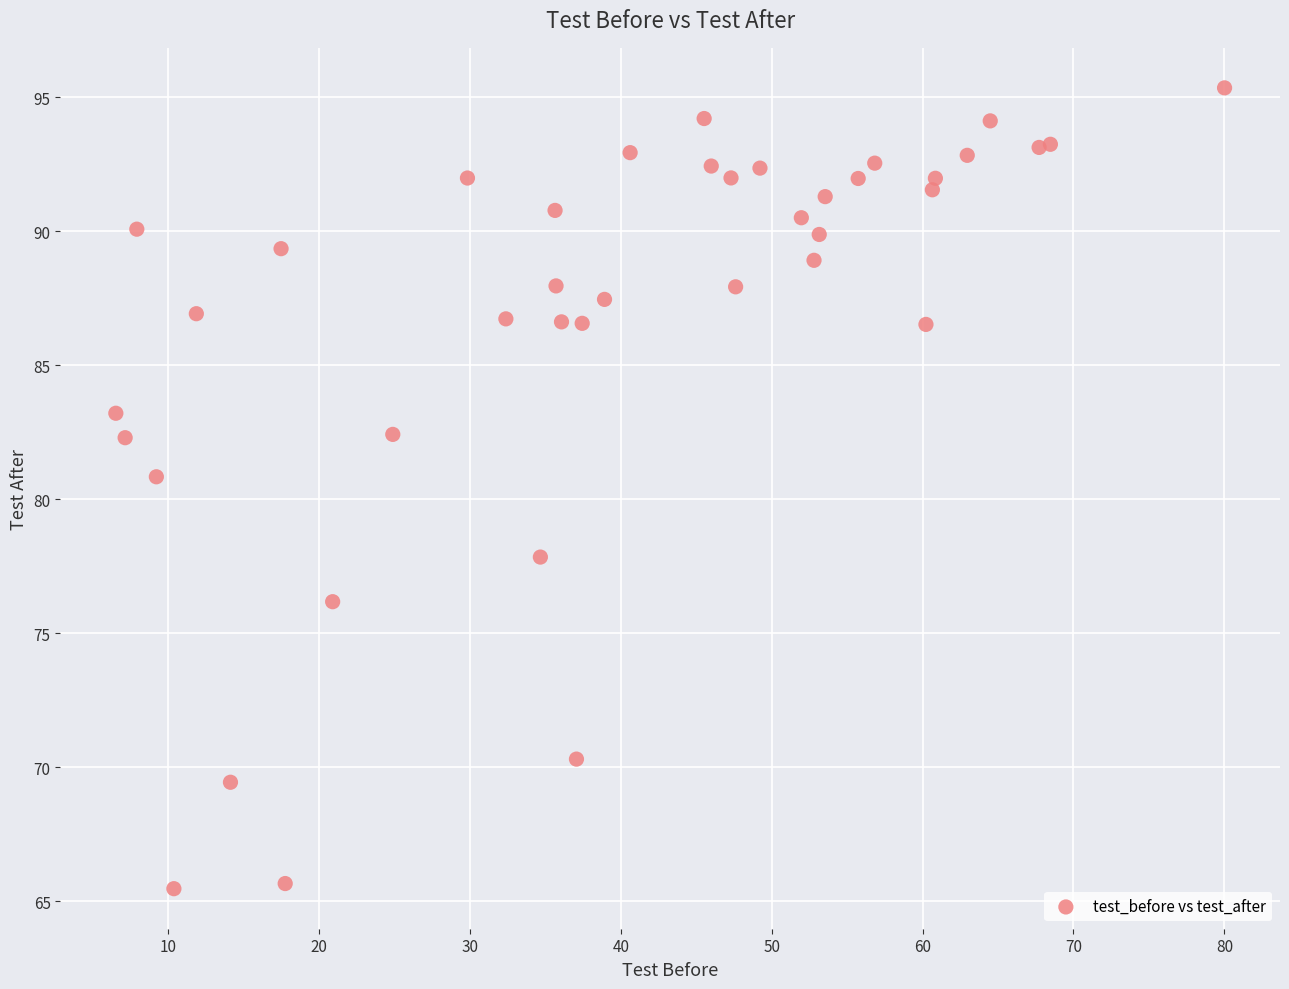

What Y value in the scatter plot is closest to 80?

80.8